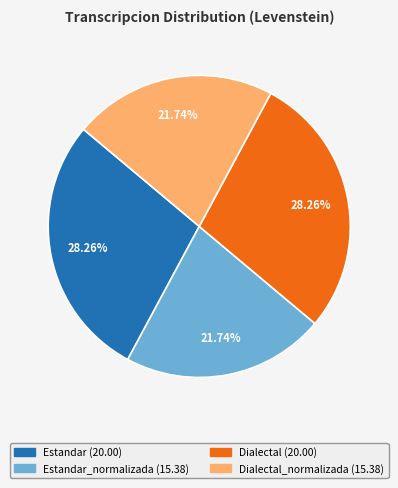

Is there a majority slice in this chart?

No